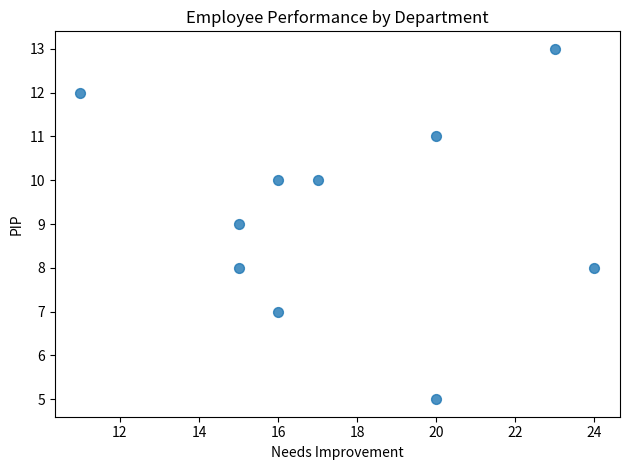

What is the range of Y values (max minus min)?

8